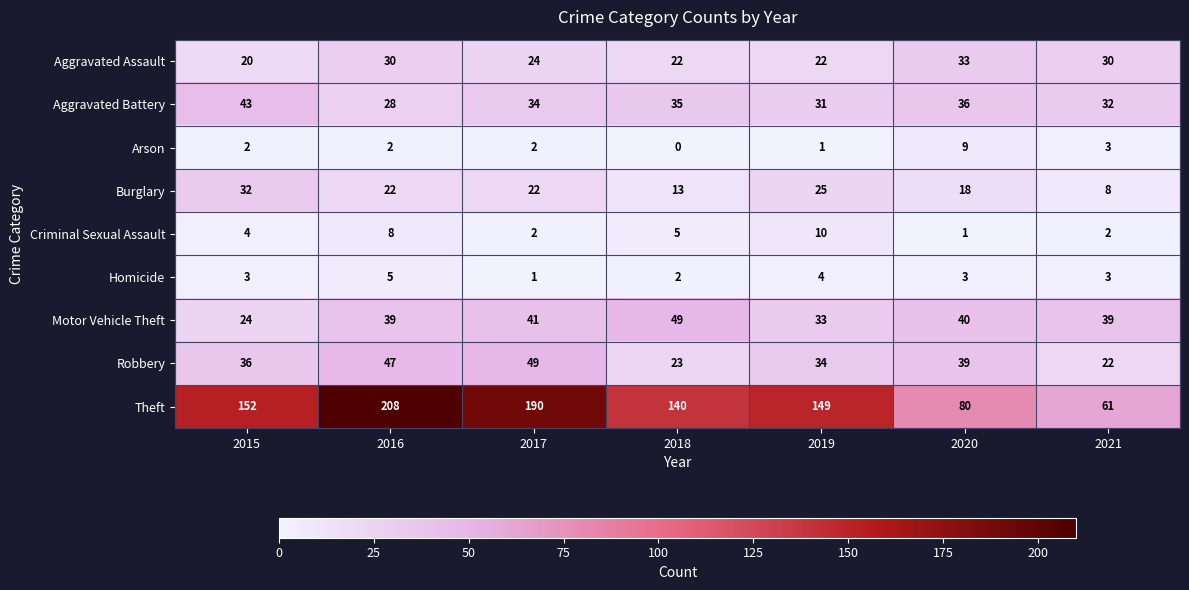

Rank the series at 2020 from highest to lowest value.

Theft, Motor Vehicle Theft, Robbery, Aggravated Battery, Aggravated Assault, Burglary, Arson, Homicide, Criminal Sexual Assault